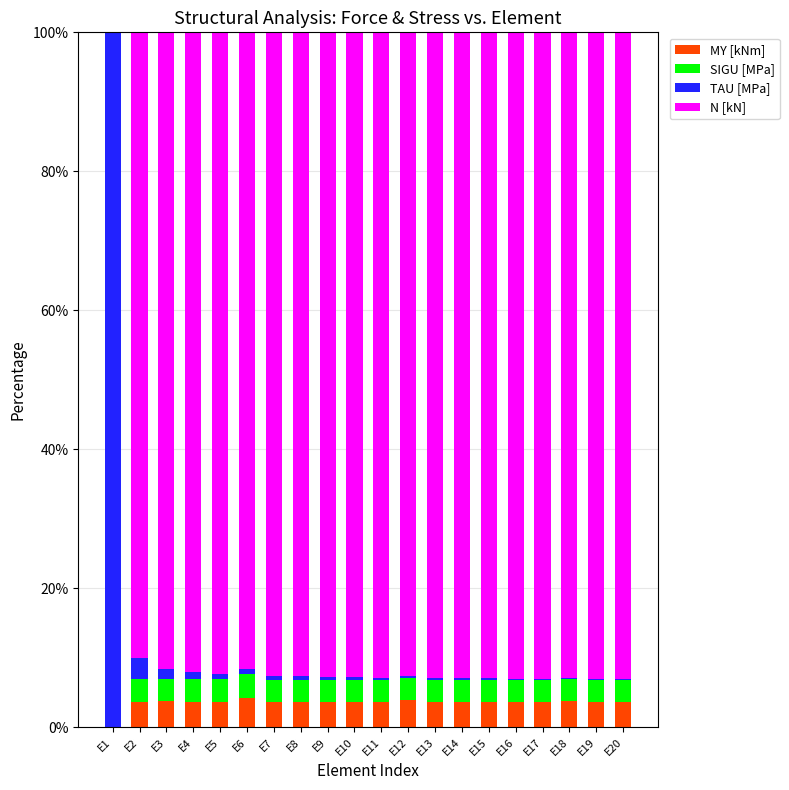

What is the sum of all MY [kNm] values?

70.4